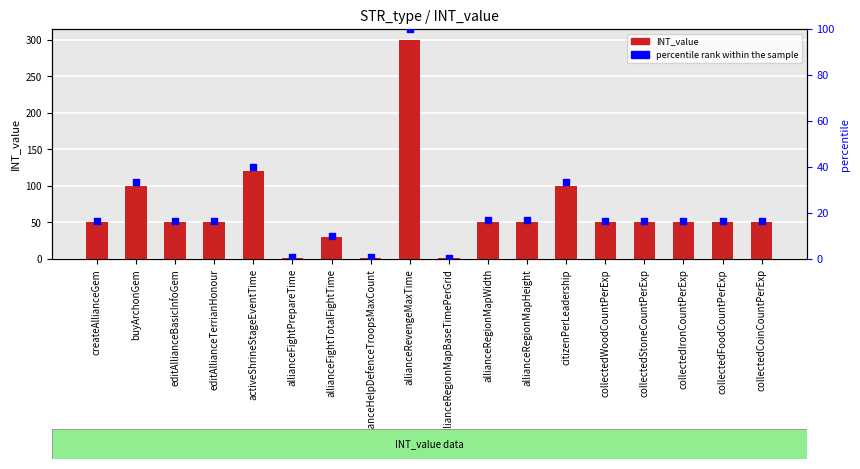

Which series reaches the maximum Y coordinate?

INT_value